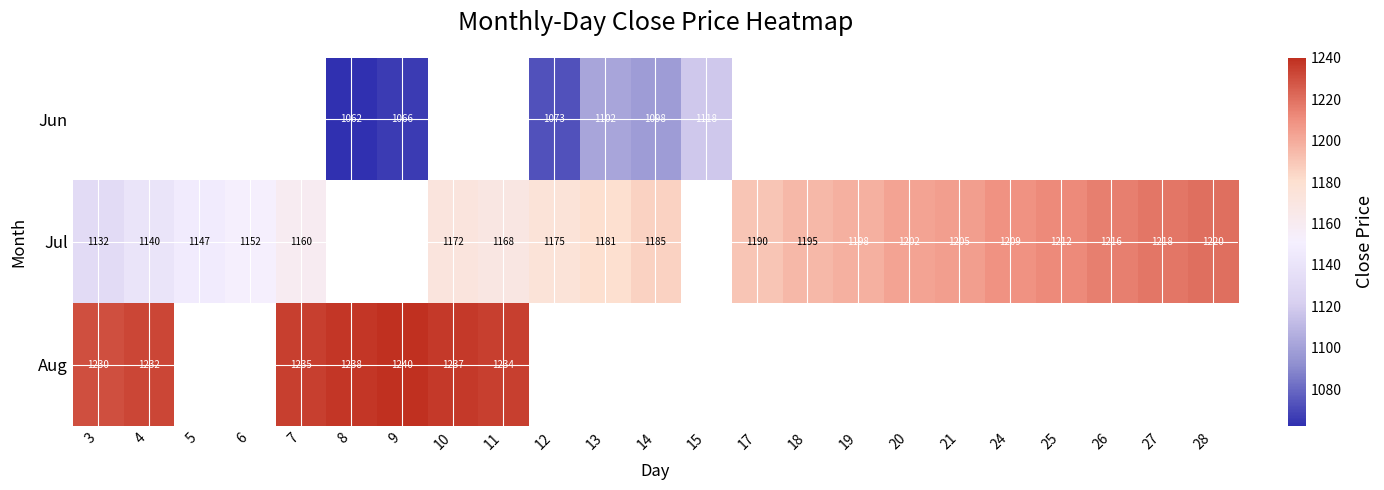

How many categories are shown in the chart?

23